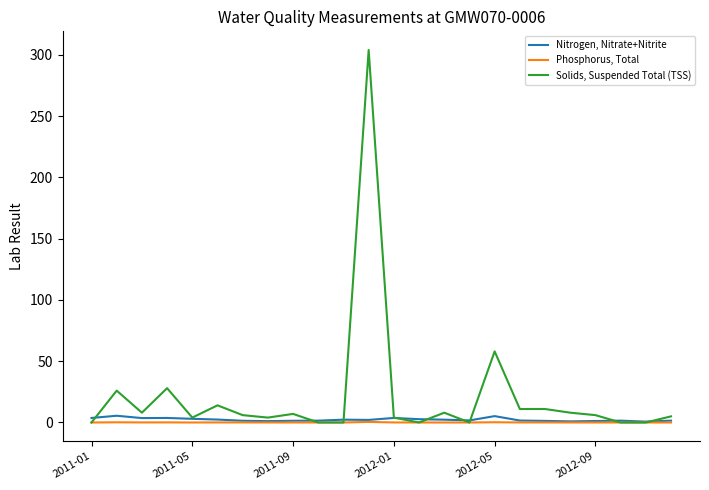

Which series has the largest total across all categories?

Solids, Suspended Total (TSS)